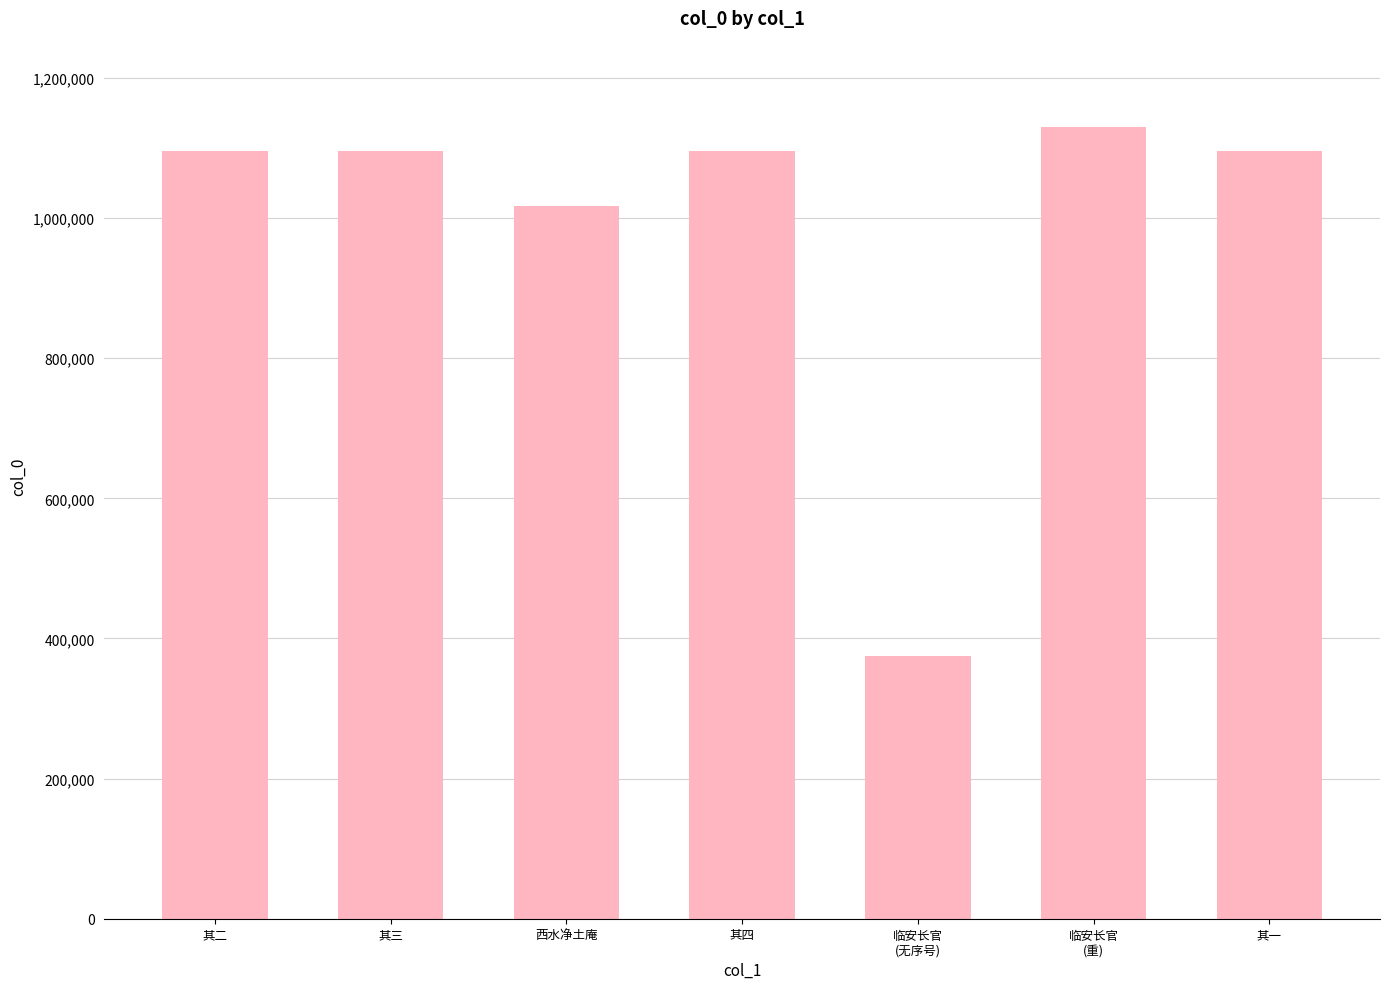

Count the number of categories in the chart.

7